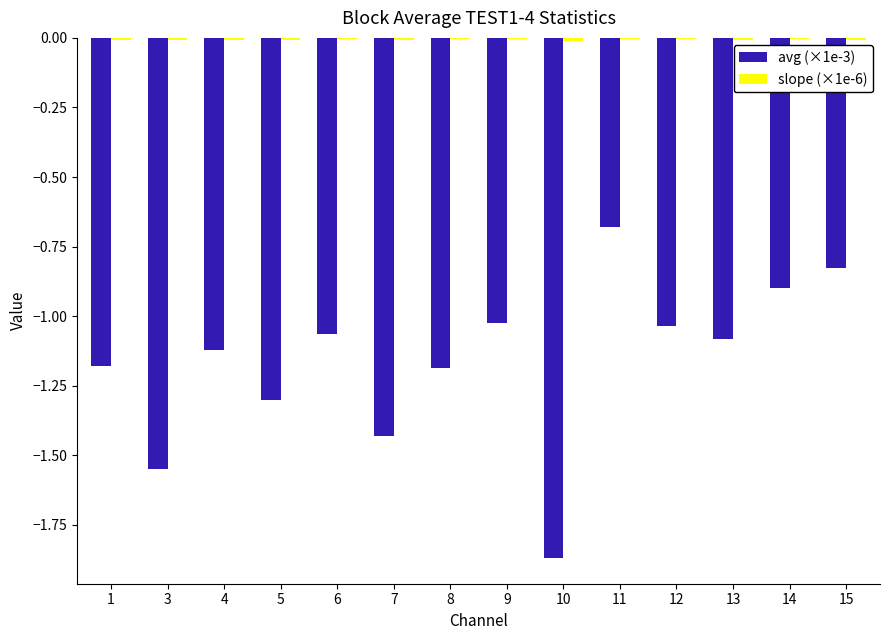

At which category is the sum across all series the highest?

11